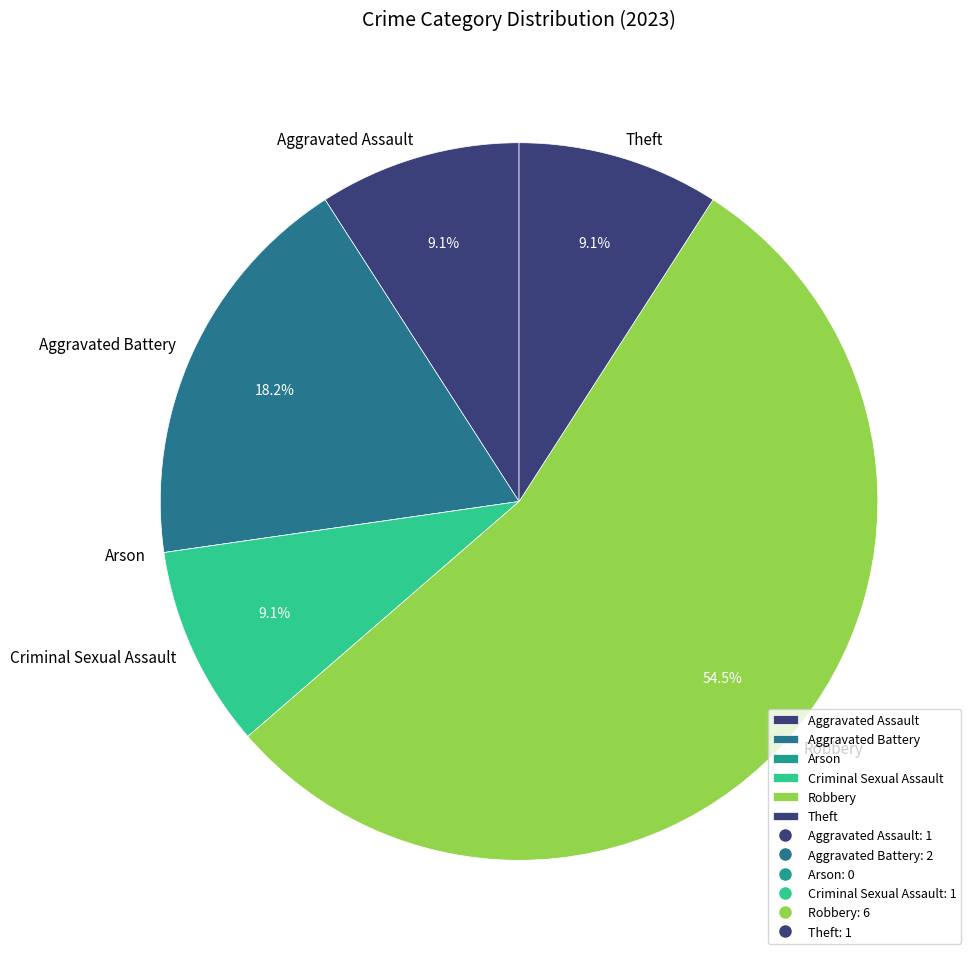

How much of the chart is everything except Criminal Sexual Assault?

90.9%